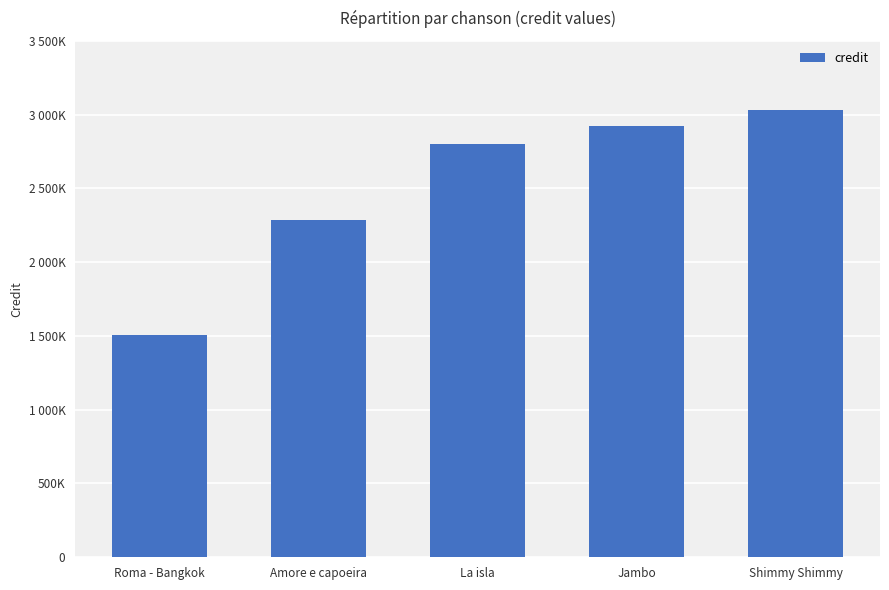

Are the bars horizontal?

No